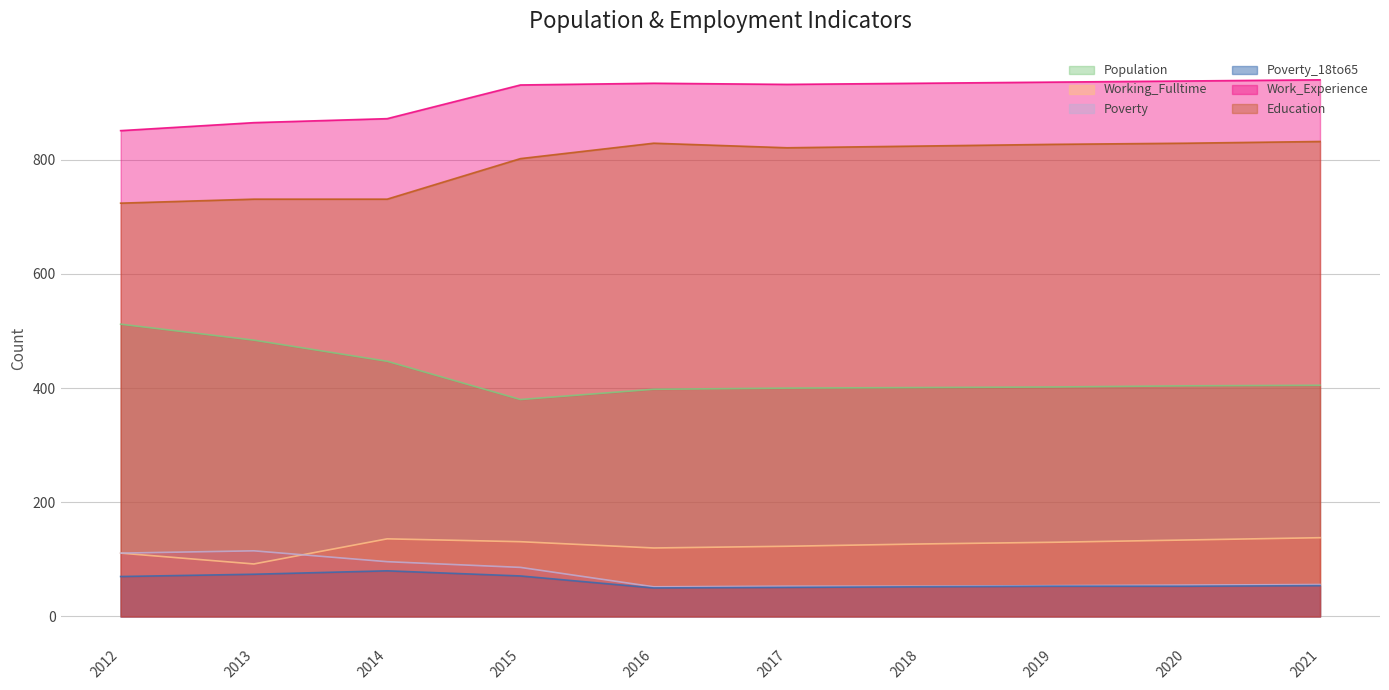

What is the value of the Working_Fulltime point at the 6th from the left?

123